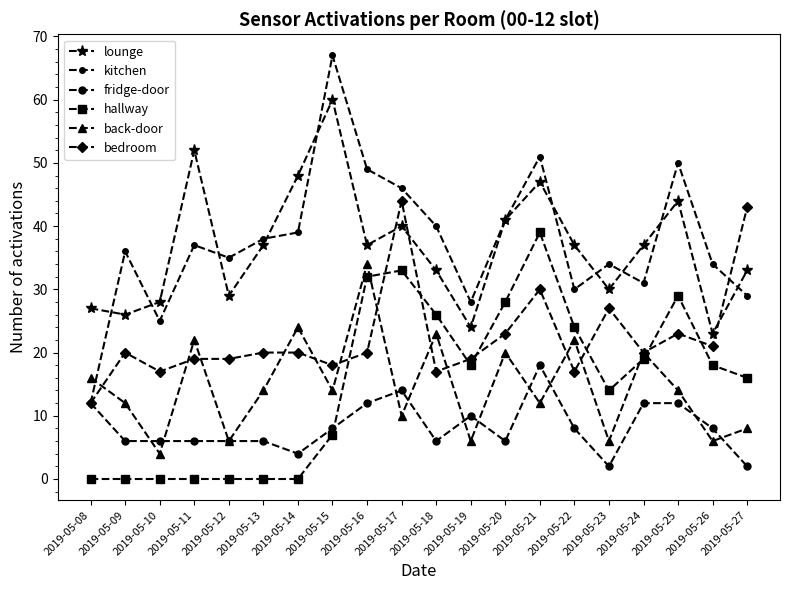

True or false: lounge and fridge-door cross at least once.

False